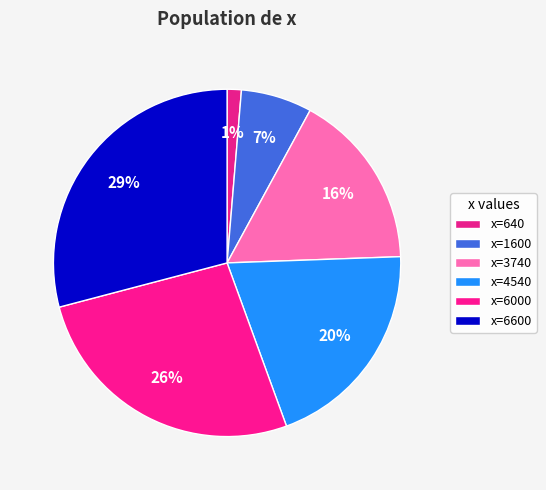

Rank the categories by value from lowest to highest.

640, 1600, 3740, 4540, 6000, 6600